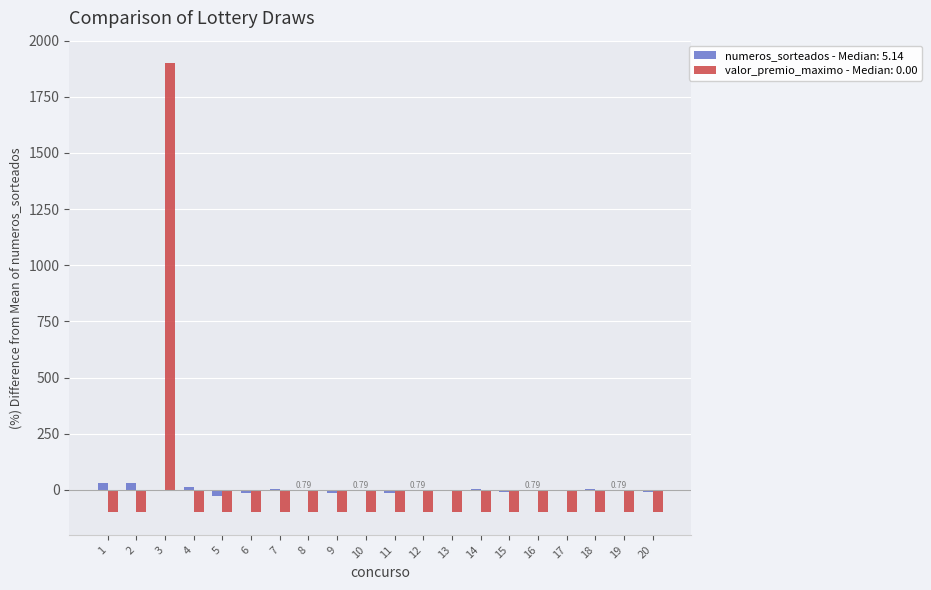

At which category is the sum across all series the highest?

3